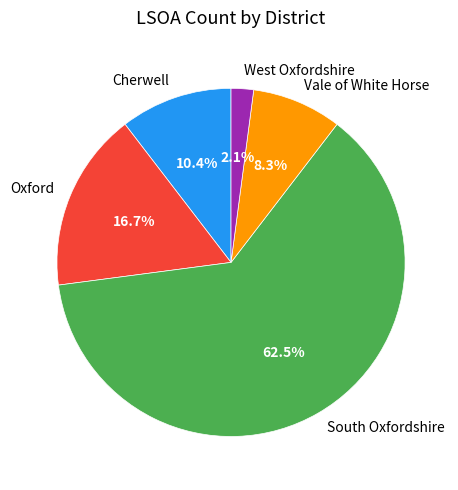

Between Vale of White Horse and South Oxfordshire, which is larger?

South Oxfordshire